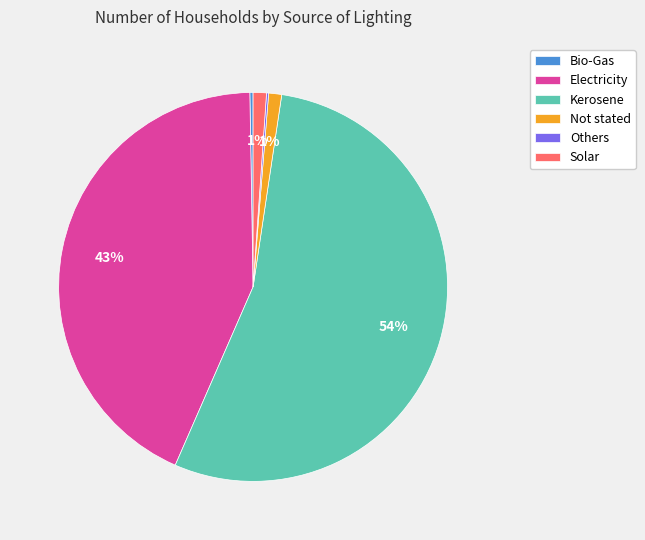

Combined, do Not stated and Solar account for over 50%?

No